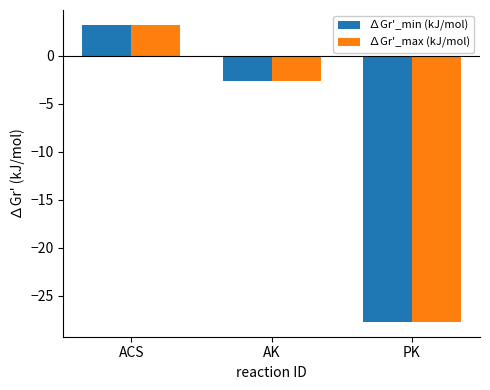

How many categories are shown in the chart?

3